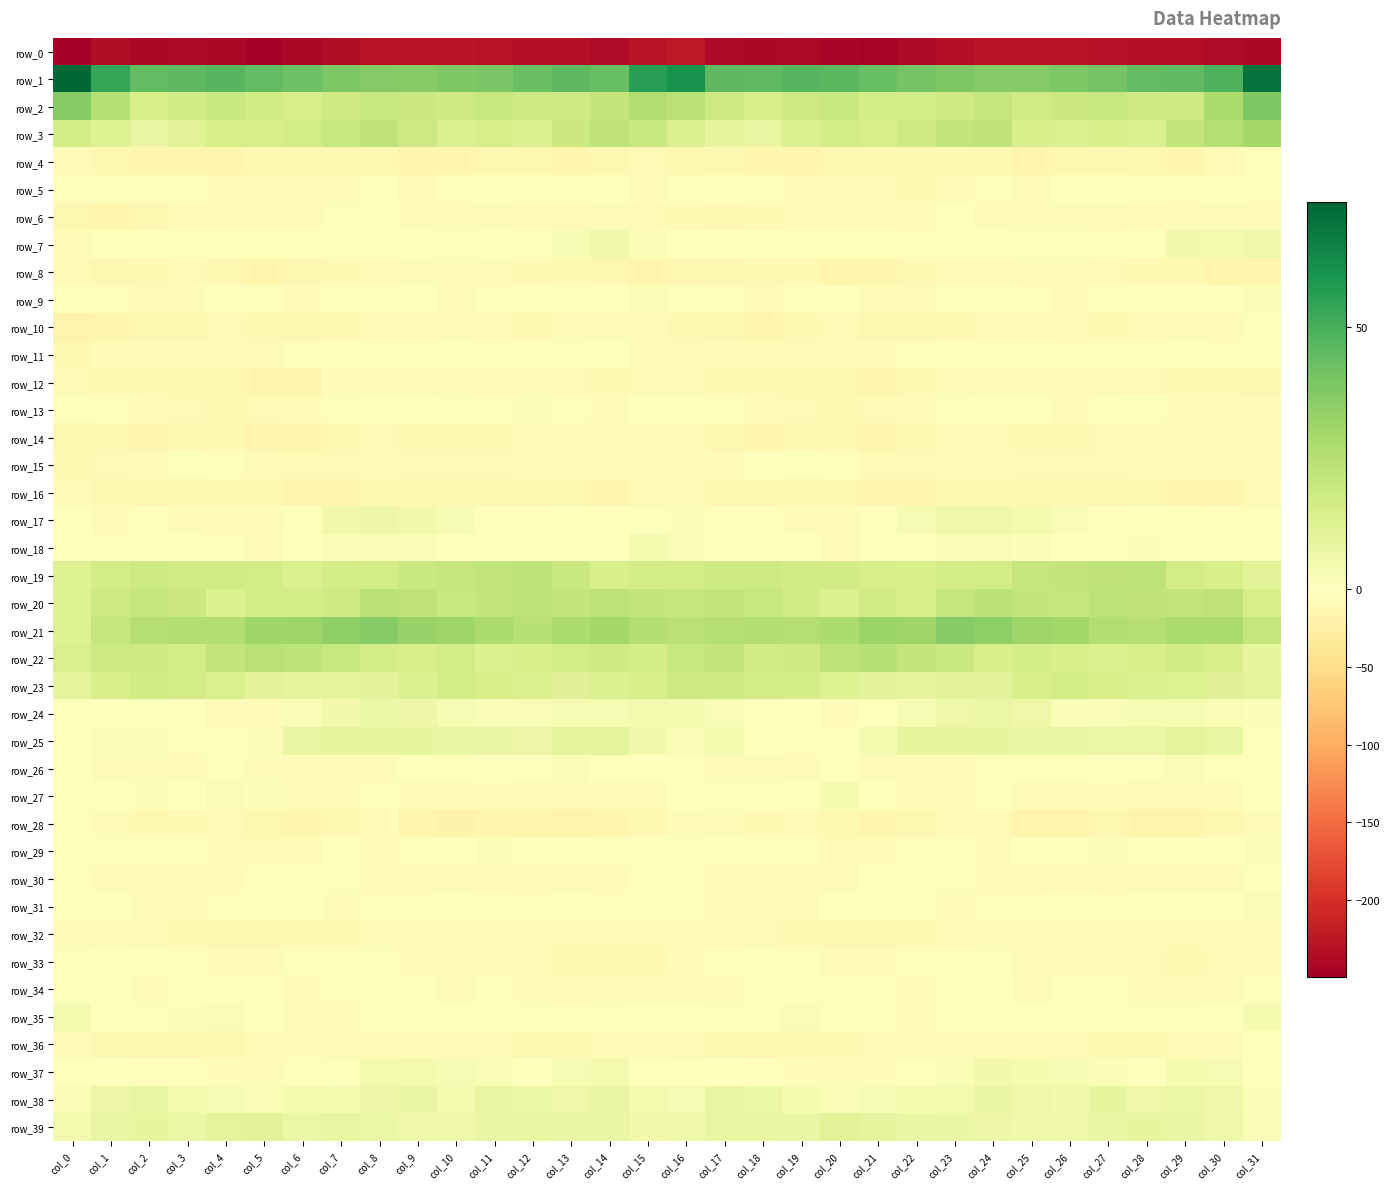

Between col_7 and col_27, which series saw the biggest shift?

row_17